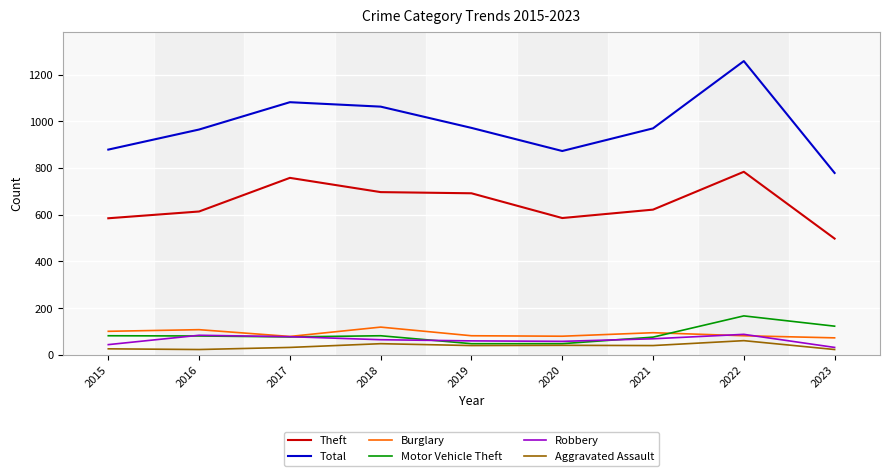

The value of Motor Vehicle Theft at 2023 is 66. True or false?

False